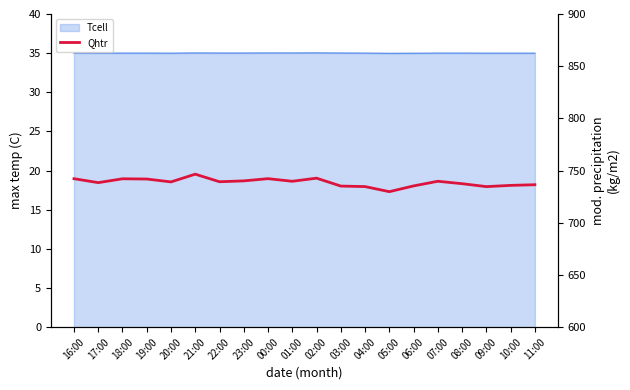

What position from the left is 09:00?

18